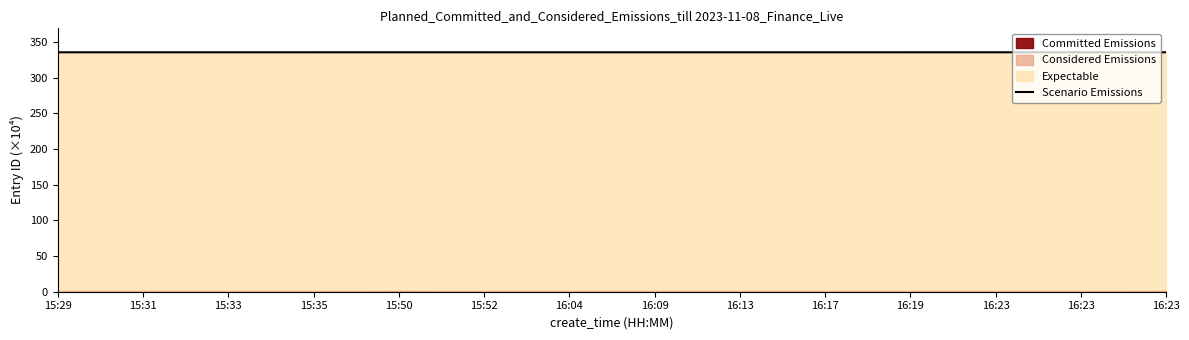

Does the chart display data point markers on the line(s)?

No